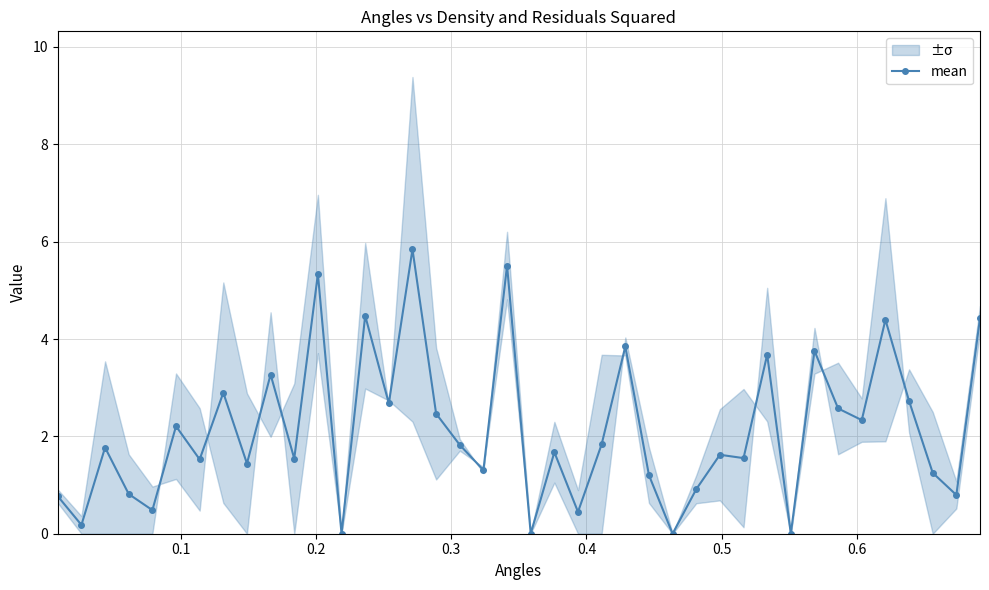

How many lines are shown in the chart?

1